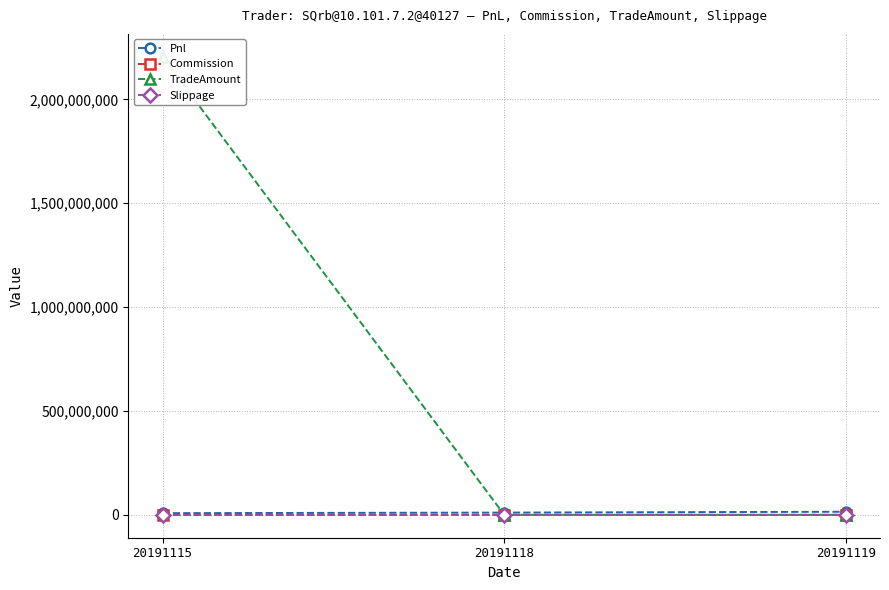

At how many categories does at least one series exceed 1525229647?

1